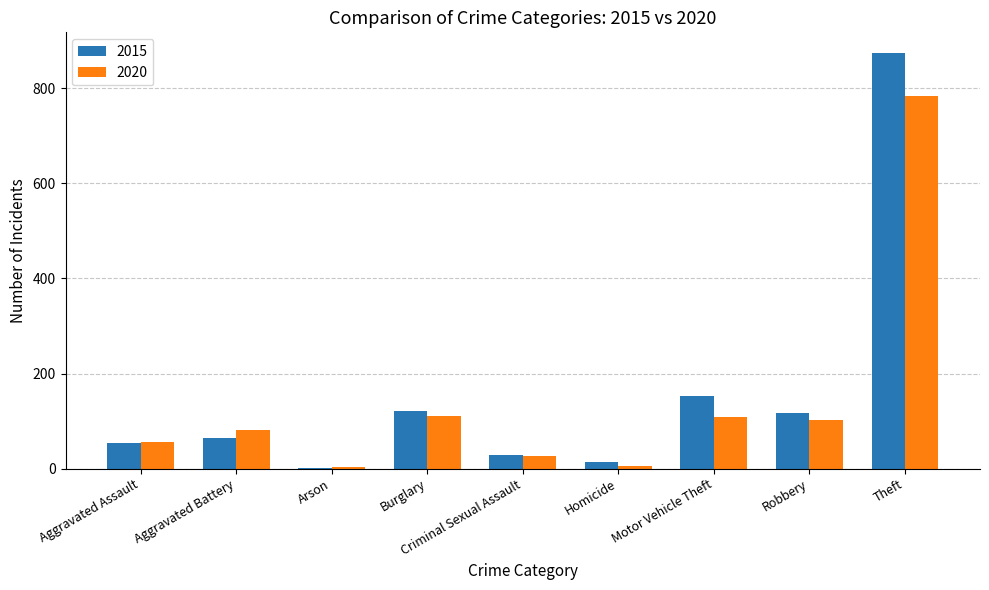

What are all the series names shown in the legend?

2015, 2020